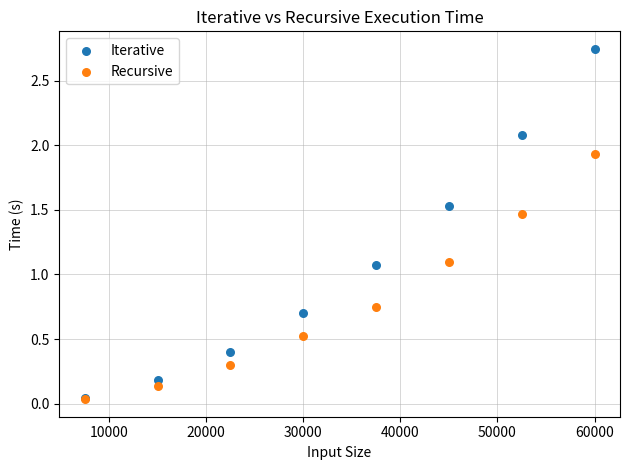

What are all the series names shown in the legend?

Iterative, Recursive